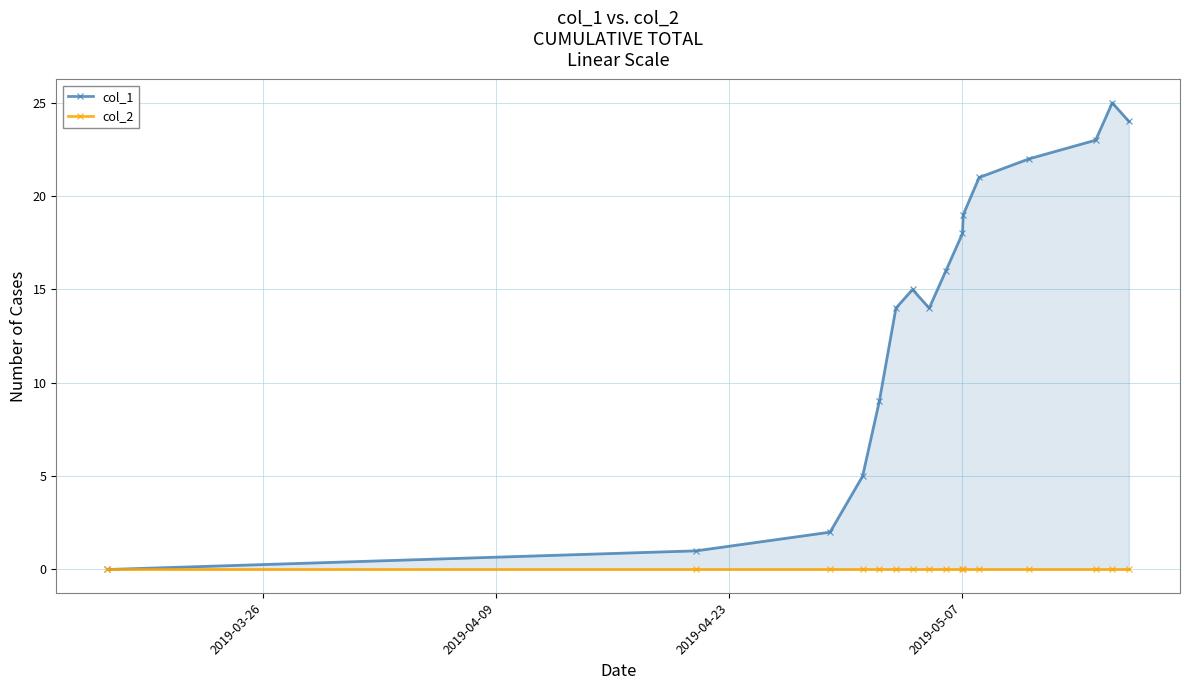

What is the maximum value for col_1?

25